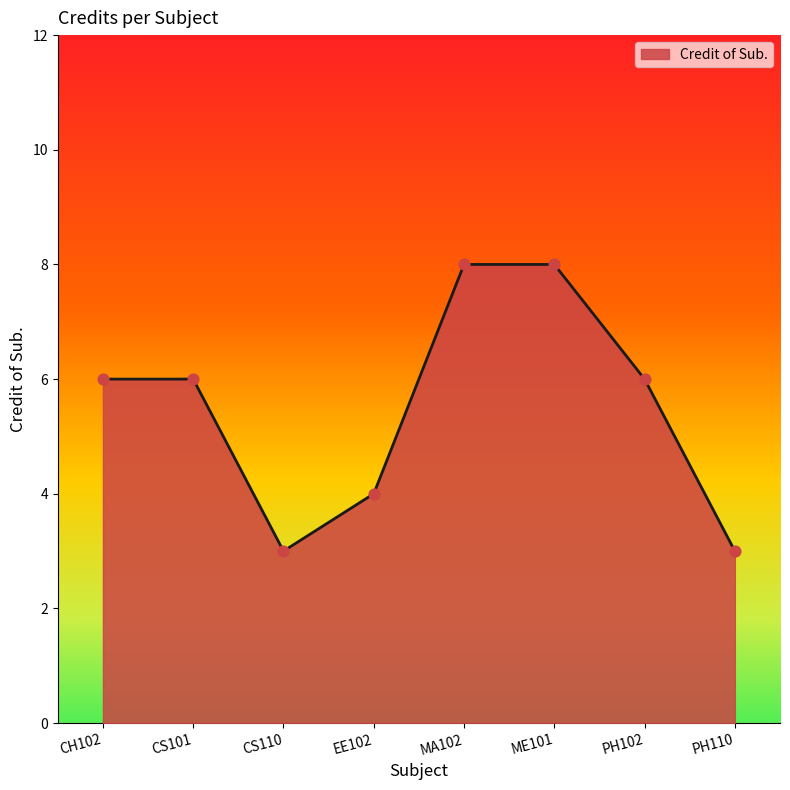

Which has a higher value, PH110 or MA102?

MA102